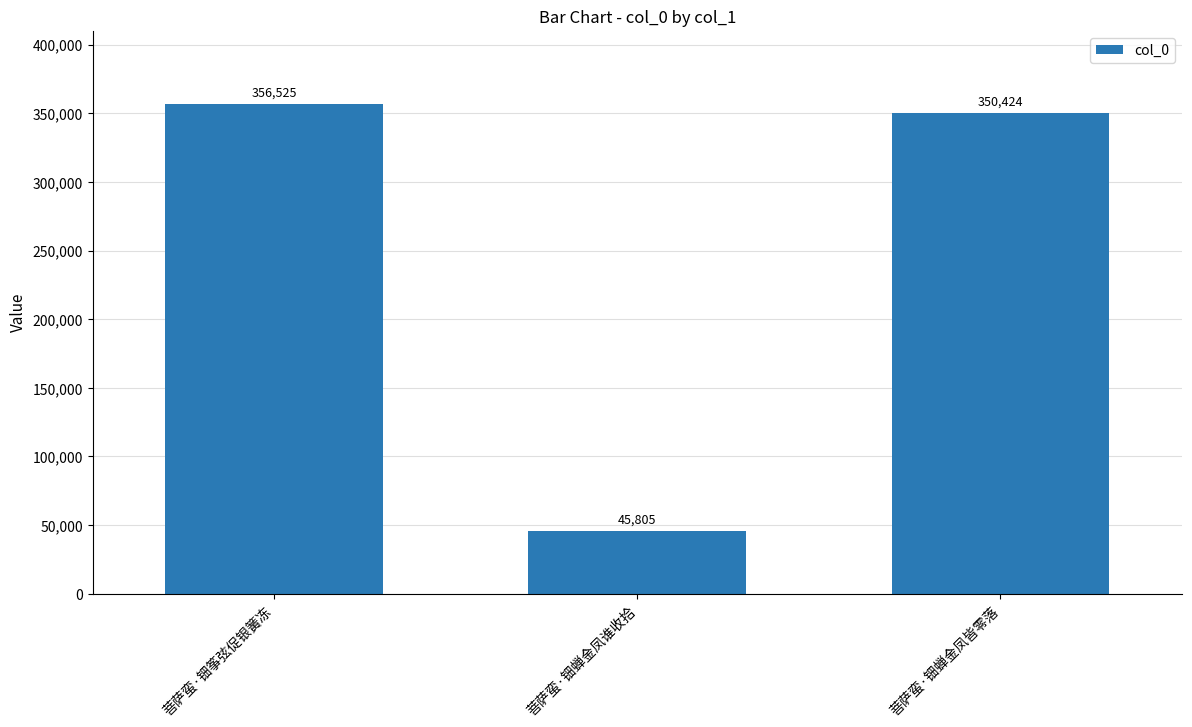

What is the difference between the second highest and minimum values?

304619